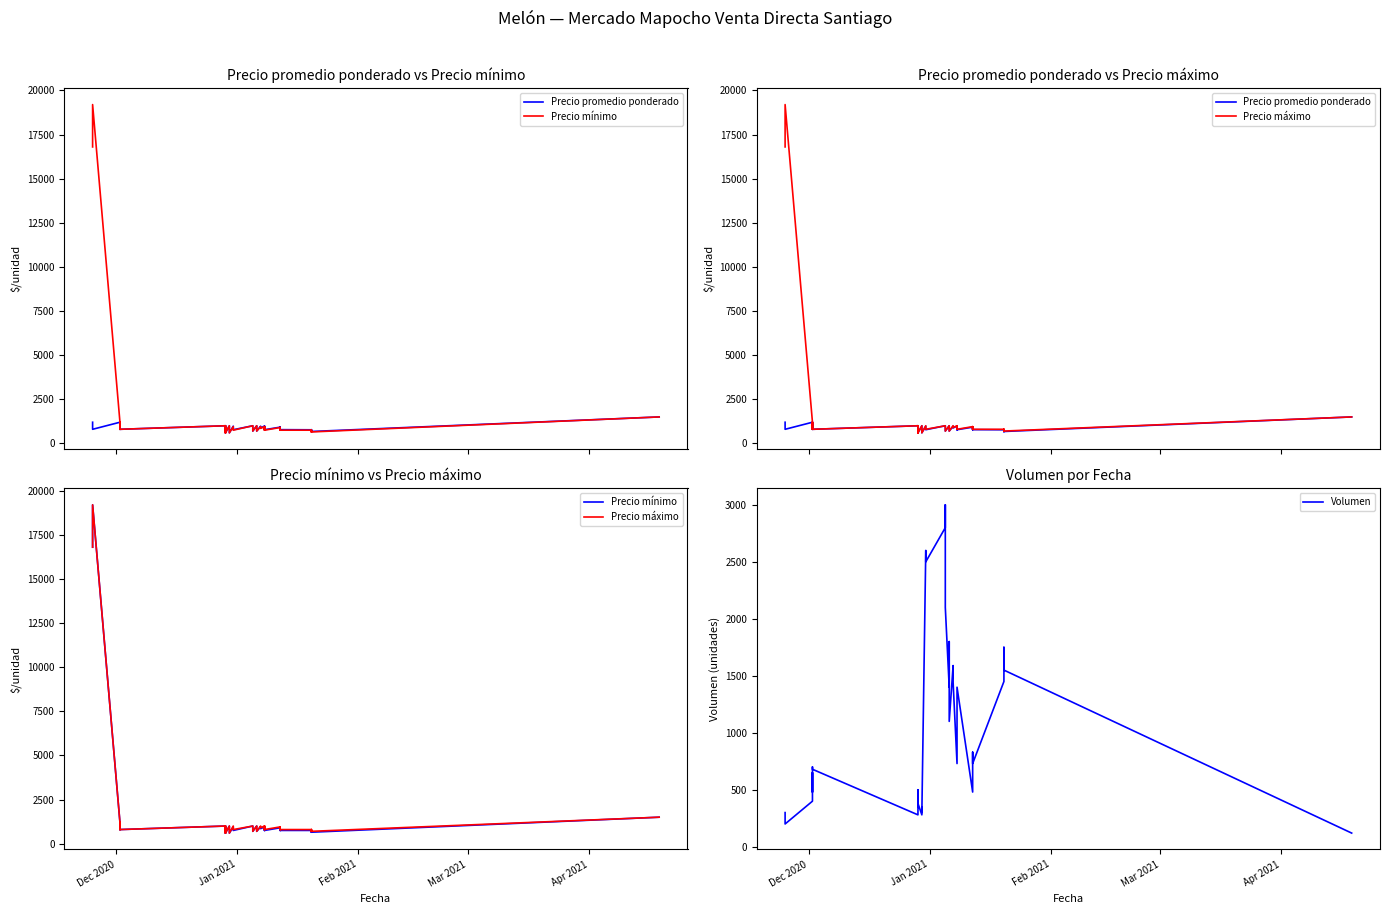

List the series in order of their peak value, highest first.

Precio mínimo, Precio máximo, Volumen, Precio promedio ponderado